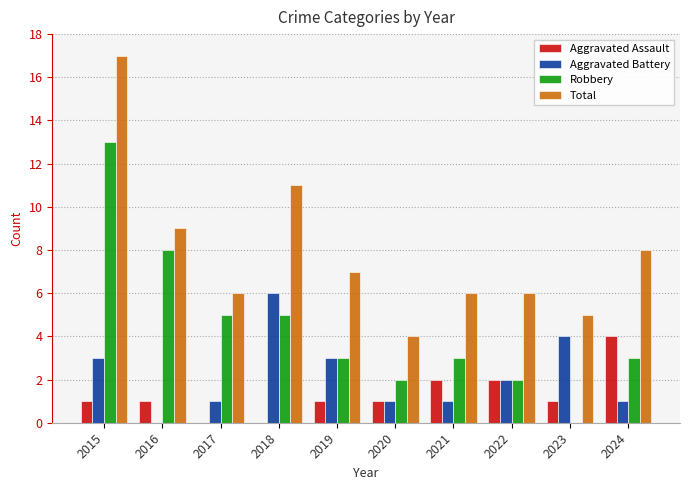

Which series has the largest total across all categories?

Total